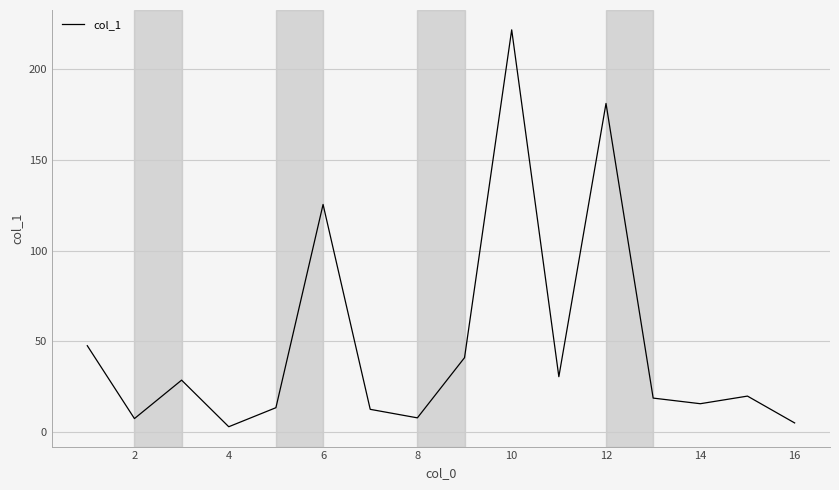

How many lines are shown in the chart?

1